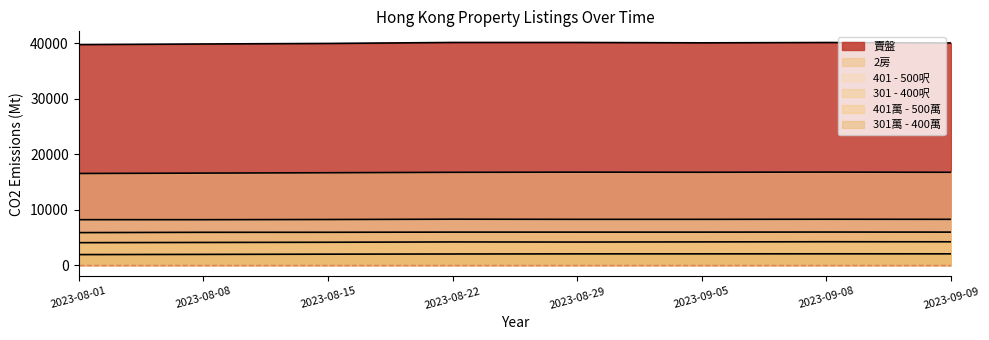

Reading right to left, transcribe all the data shown in this chart.

賣盤: 2023-09-09=40048	2023-09-08=40130	2023-09-05=40071	2023-08-29=40137	2023-08-22=40138	2023-08-15=39961	2023-08-08=39865	2023-08-01=39757
2房: 2023-09-09=16734	2023-09-08=16771	2023-09-05=16740	2023-08-29=16759	2023-08-22=16729	2023-08-15=16653	2023-08-08=16588	2023-08-01=16515
401萬 - 500萬: 2023-09-09=4204	2023-09-08=4212	2023-09-05=4185	2023-08-29=4156	2023-08-22=4177	2023-08-15=4120	2023-08-08=4084	2023-08-01=4045
301萬 - 400萬: 2023-09-09=2033	2023-09-08=2037	2023-09-05=2031	2023-08-29=2028	2023-08-22=2005	2023-08-15=1974	2023-08-08=1934	2023-08-01=1896
401 - 500呎: 2023-09-09=8252	2023-09-08=8268	2023-09-05=8249	2023-08-29=8249	2023-08-22=8276	2023-08-15=8219	2023-08-08=8186	2023-08-01=8187
301 - 400呎: 2023-09-09=5950	2023-09-08=5962	2023-09-05=5947	2023-08-29=5948	2023-08-22=5949	2023-08-15=5918	2023-08-08=5913	2023-08-01=5857